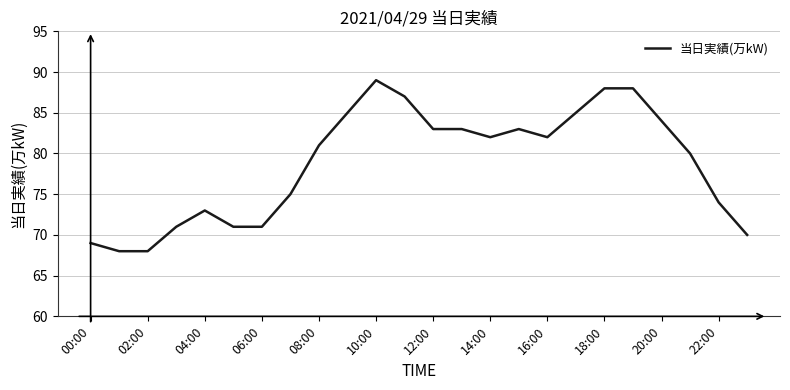

What is the greatest value displayed?

89